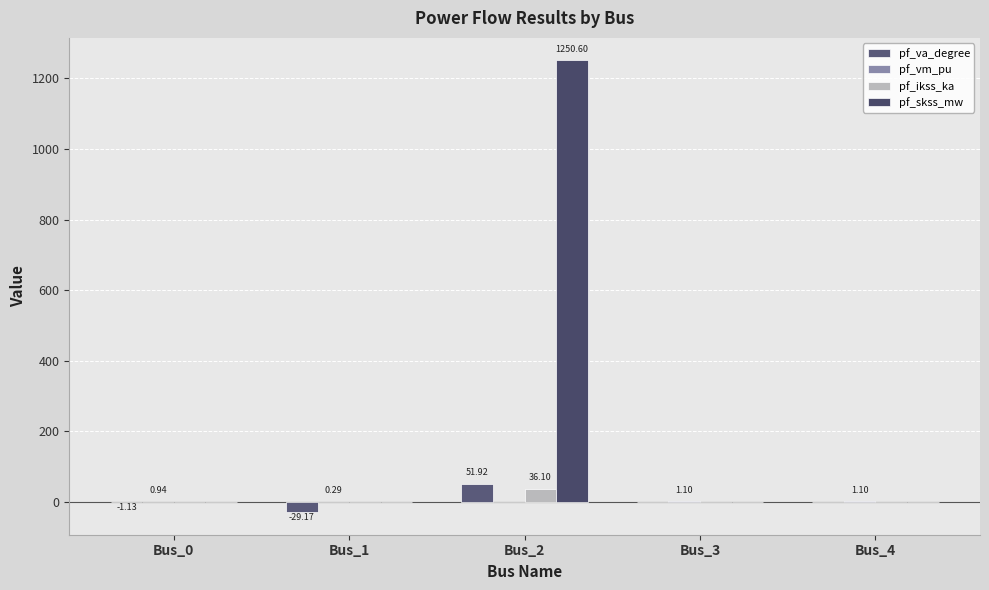

Are the bars horizontal?

No